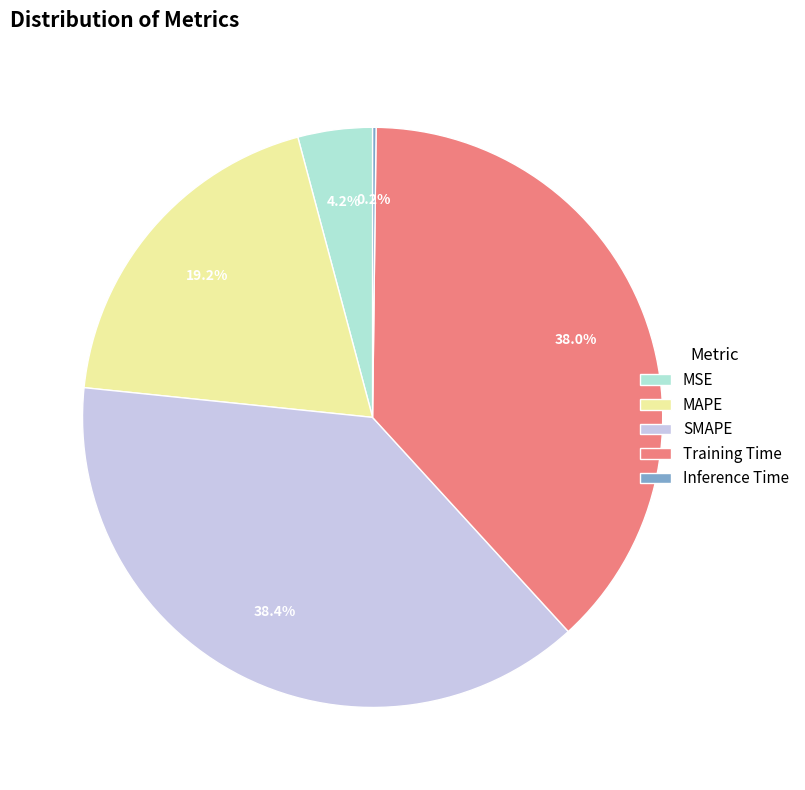

Does any single category account for the majority?

No